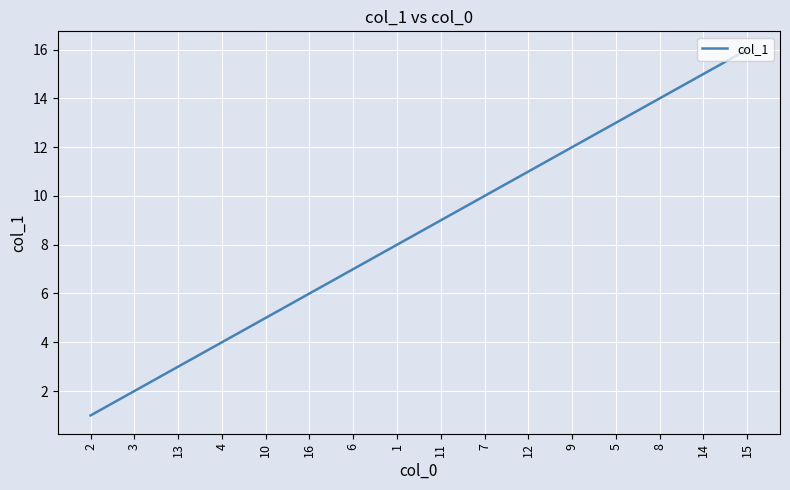

Reading left to right, what are all the values shown in this chart?

1	2	3	4	5	6	7	8	9	10	11	12	13	14	15	16